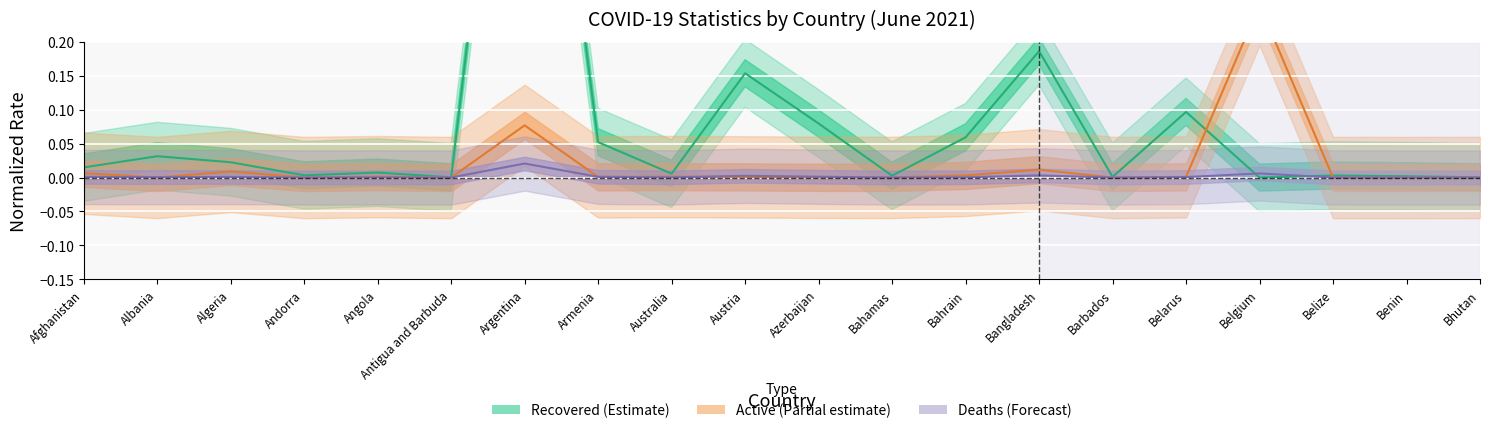

Where is the first local maximum for Recovered (Estimate)?

Albania